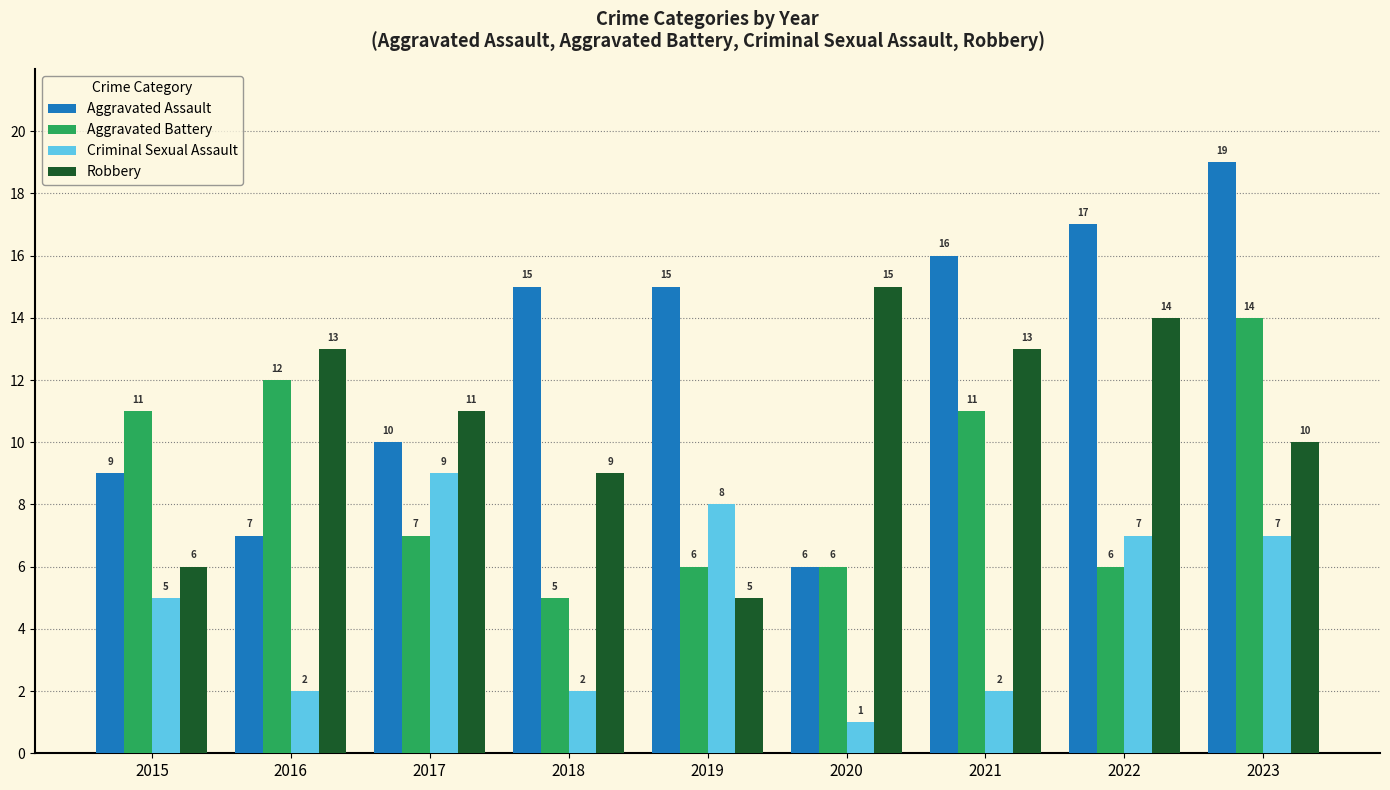

At 2021, list the series in order from smallest to largest.

Criminal Sexual Assault, Aggravated Battery, Robbery, Aggravated Assault